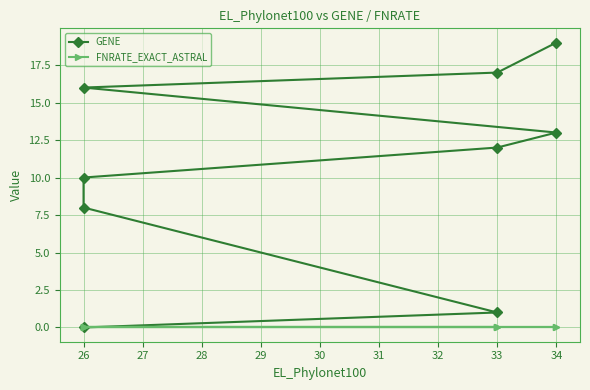

Rank the series at 34 from highest to lowest value.

GENE, FNRATE_EXACT_ASTRAL